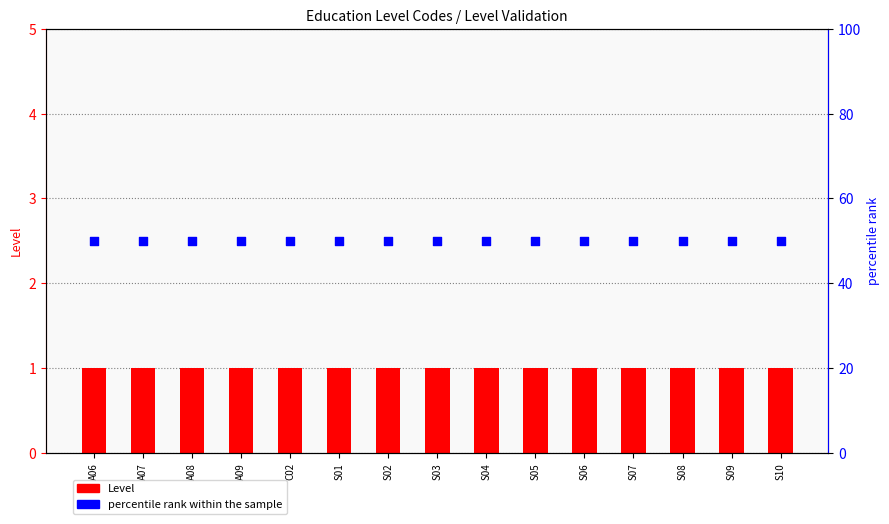

What is the total value across all series at C02?

51